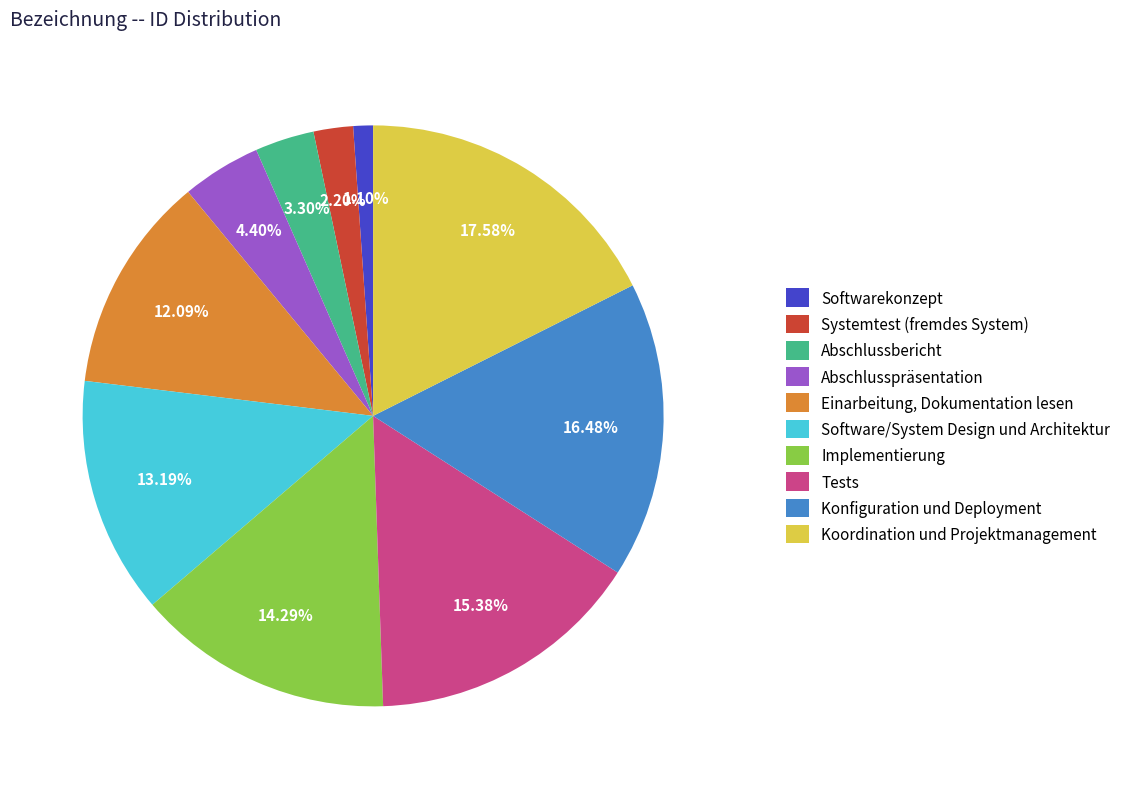

Is Abschlussbericht the majority of the pie?

No